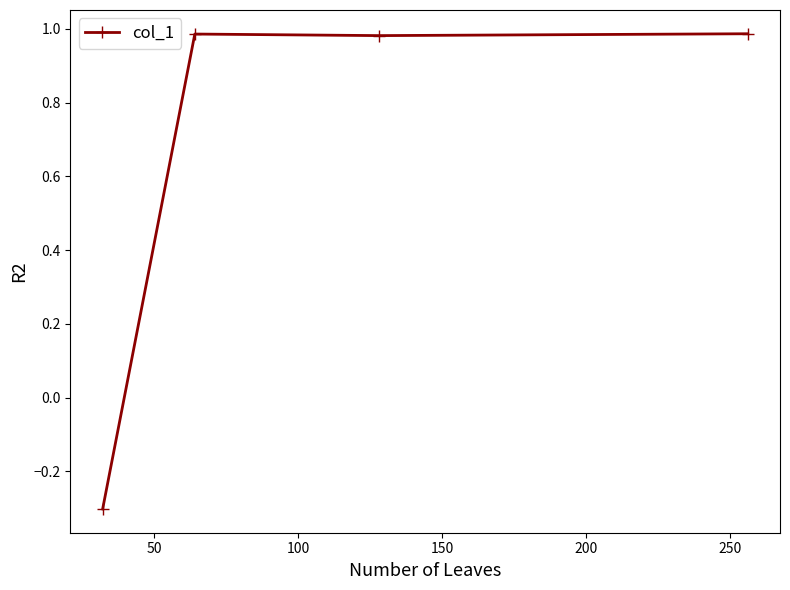

What is the difference between the maximum and minimum values?

1.3